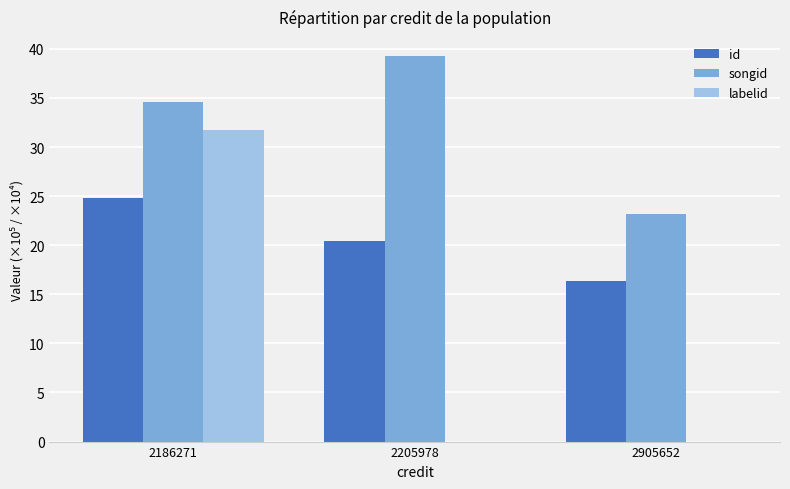

At which label does id first exceed 20?

2186271